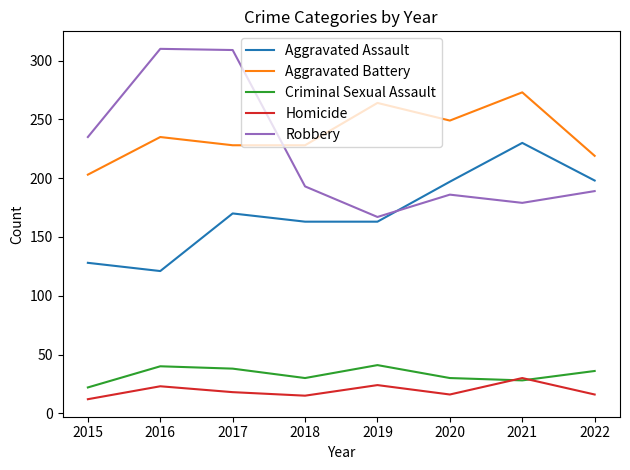

How many interior local valleys does the Criminal Sexual Assault series have?

2